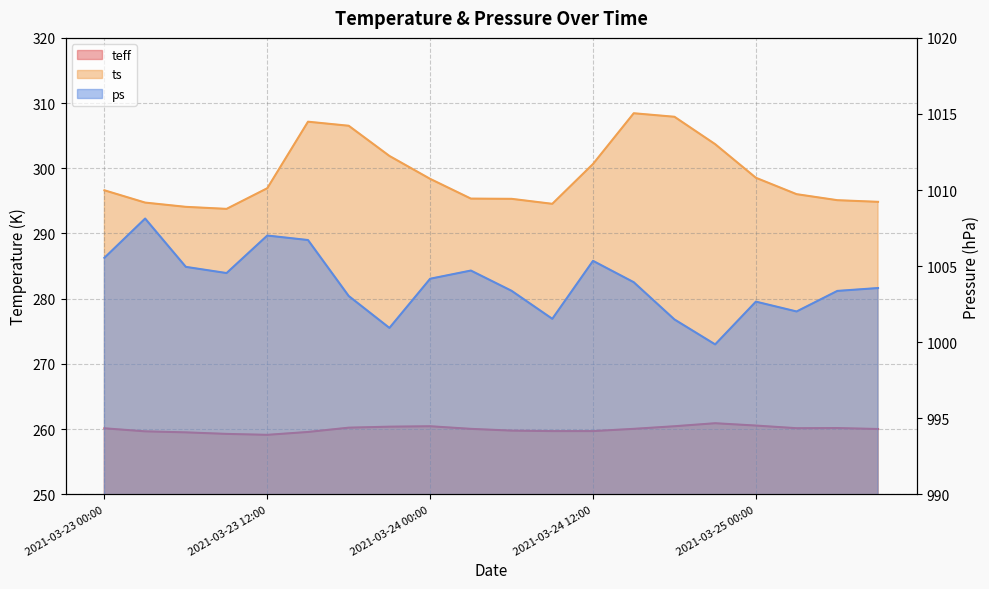

What is the label of the 13th point from the right?

2021-03-23 21:00